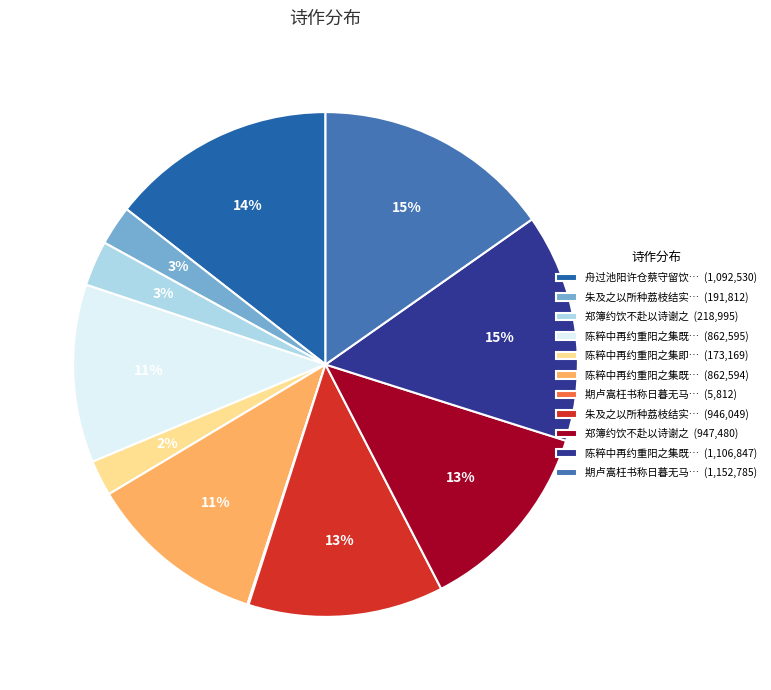

To the nearest percent, what is the average slice percentage?

9%